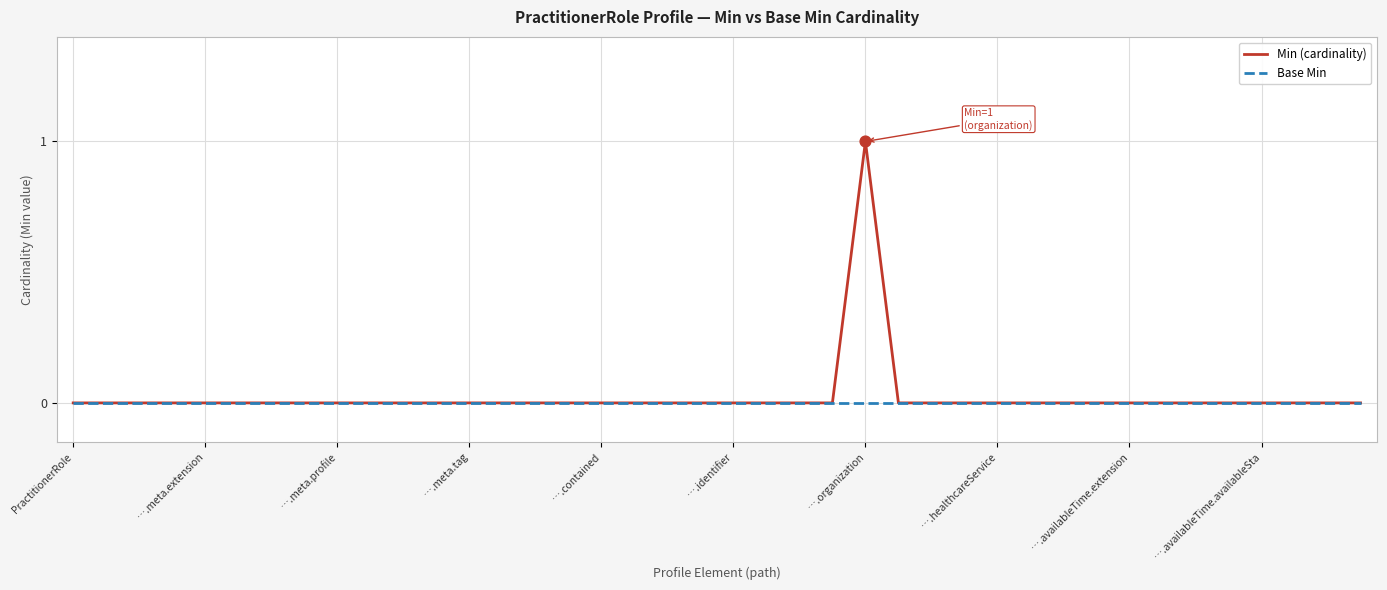

Which series has the largest range (max minus min)?

Min (cardinality)